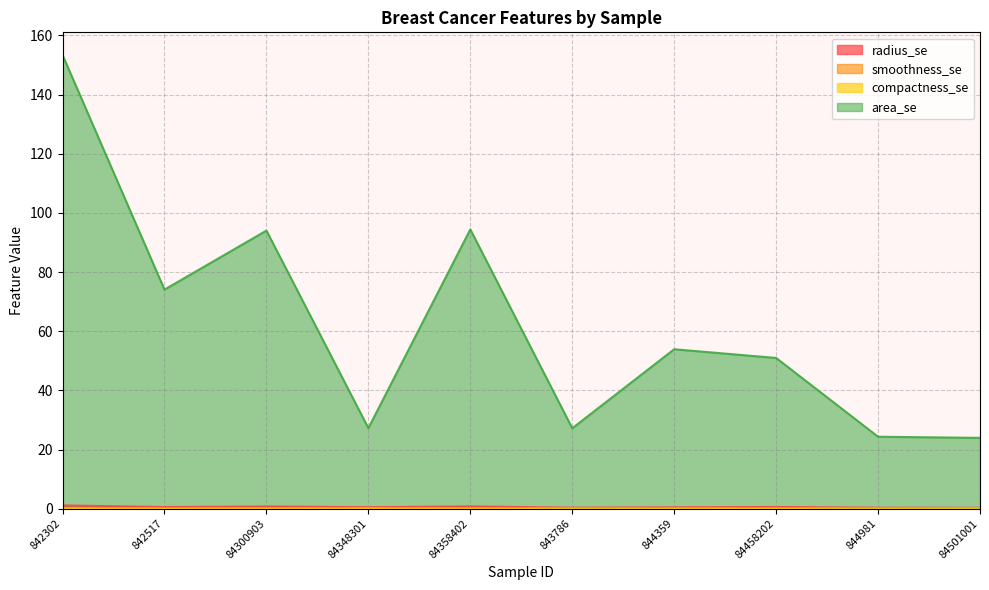

Does the chart display data point markers on the line(s)?

No